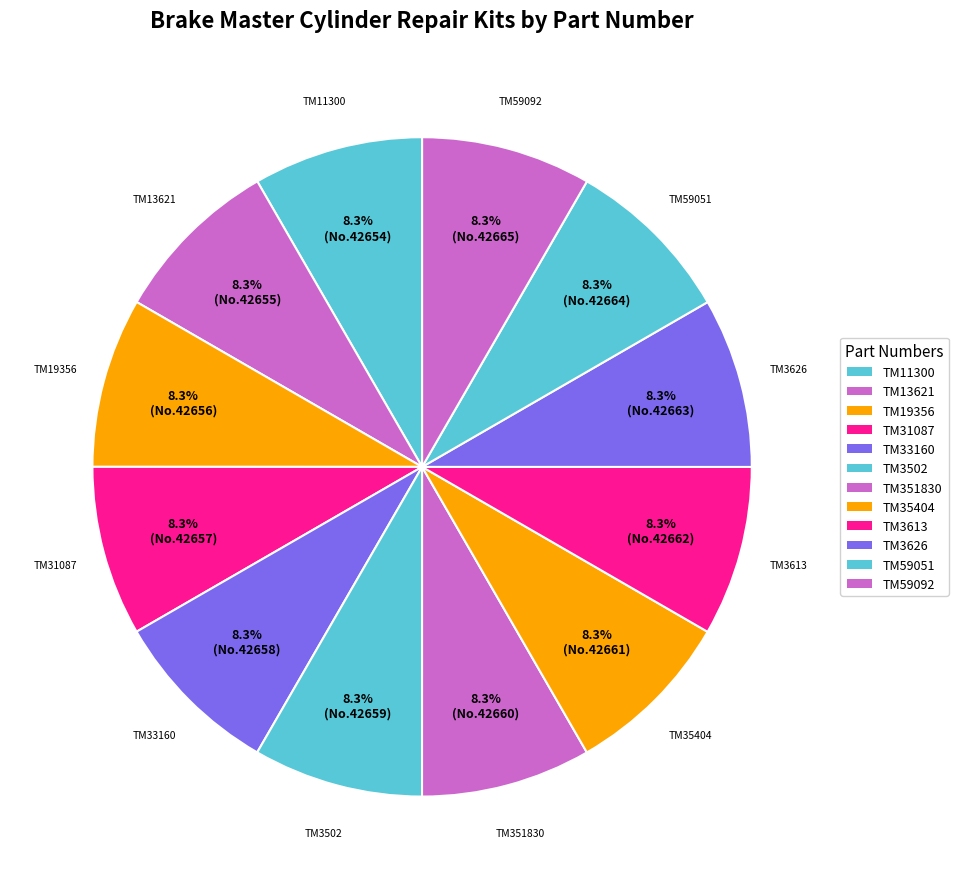

Is it true that TM59092 is 8% of the pie?

True